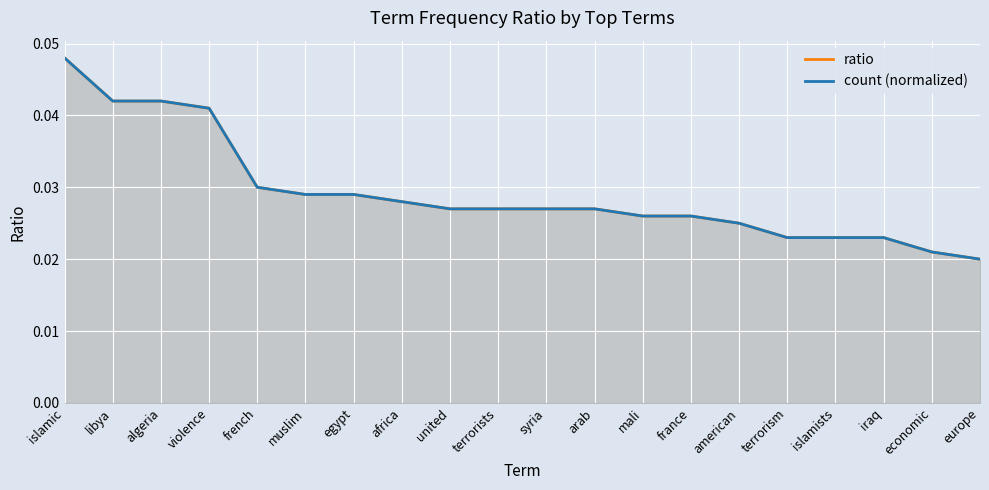

List the labels in order of count (normalized) value, smallest first.

europe, economic, terrorism, islamists, iraq, american, mali, france, united, terrorists, syria, arab, africa, muslim, egypt, french, violence, libya, algeria, islamic